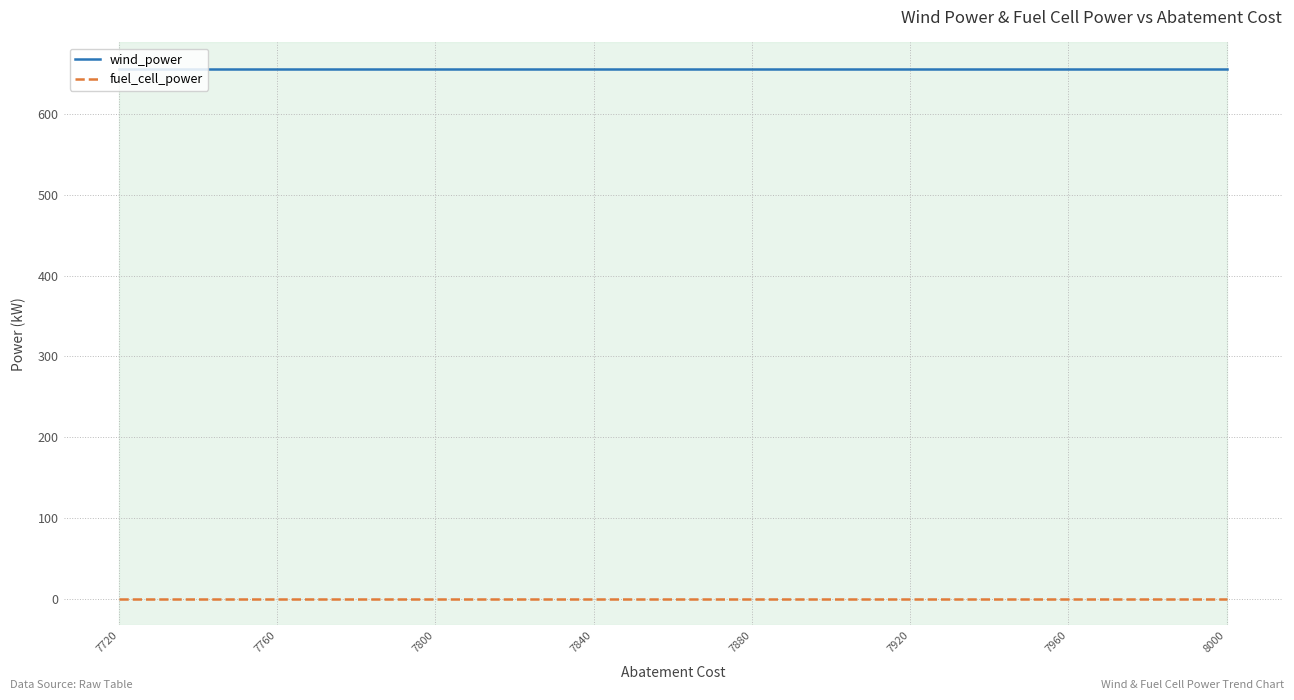

What is the spread (max minus min) of values at 7760?

655.5